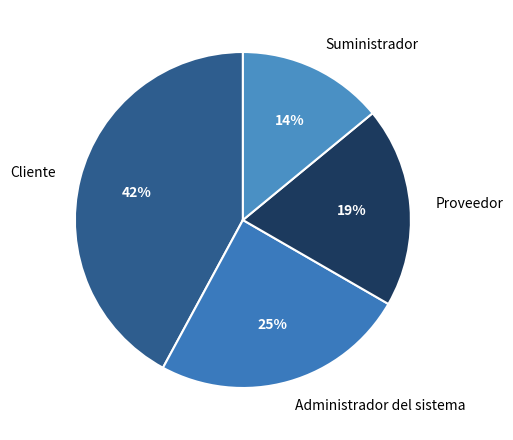

Count the number of slices in the pie.

4